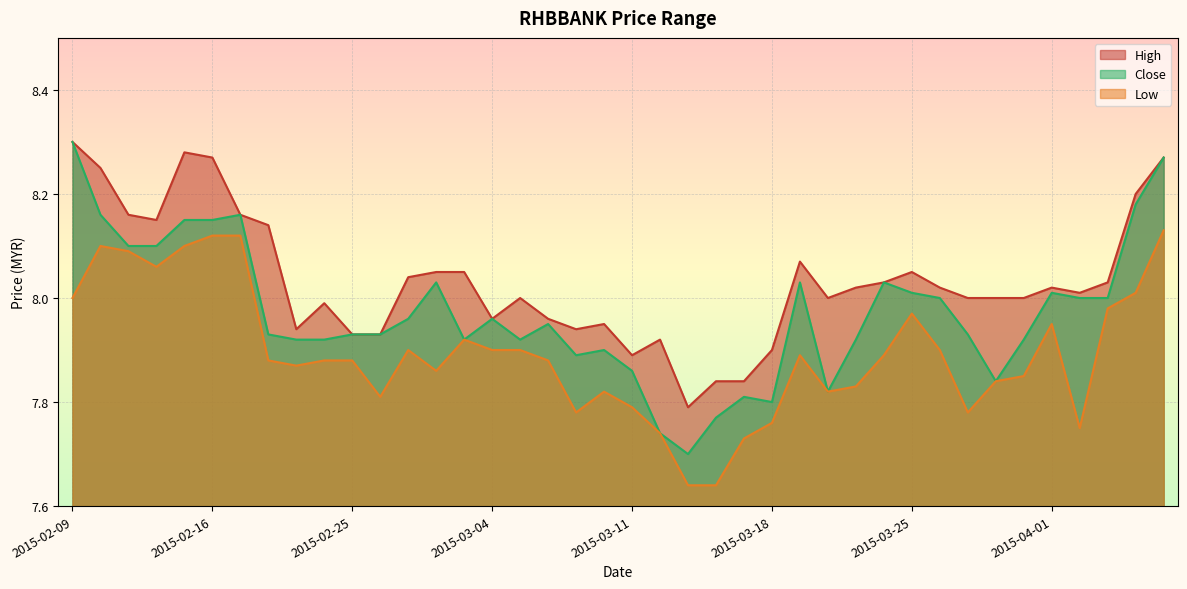

What is the minimum value shown in the chart?

7.6